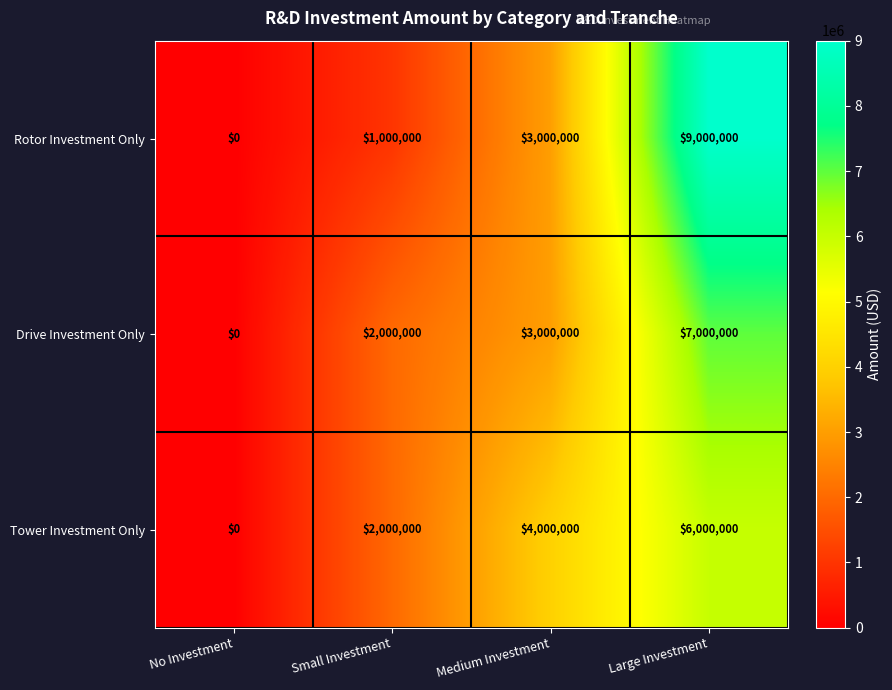

List the series in order of their peak value, lowest first.

Tower Investment Only, Drive Investment Only, Rotor Investment Only